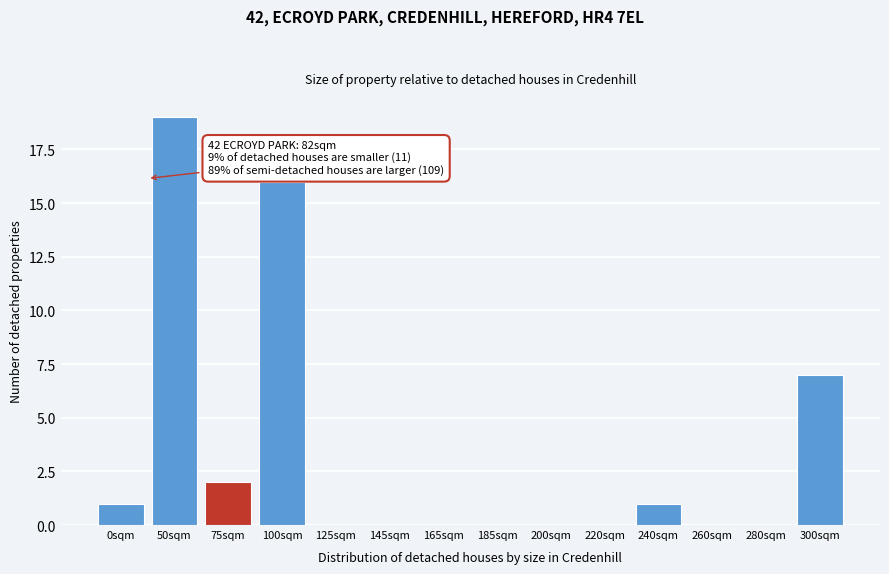

Reading right to left, what are all the values shown in this chart?

300sqm=7	280sqm=0	260sqm=0	240sqm=1	220sqm=0	200sqm=0	185sqm=0	165sqm=0	145sqm=0	125sqm=0	100sqm=16	75sqm=2	50sqm=19	0sqm=1